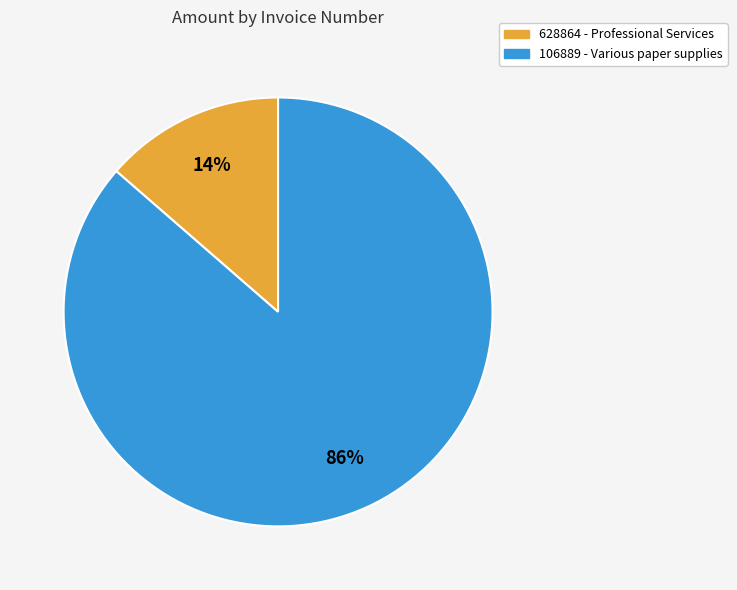

Rank the categories by value from highest to lowest.

106889, 628864